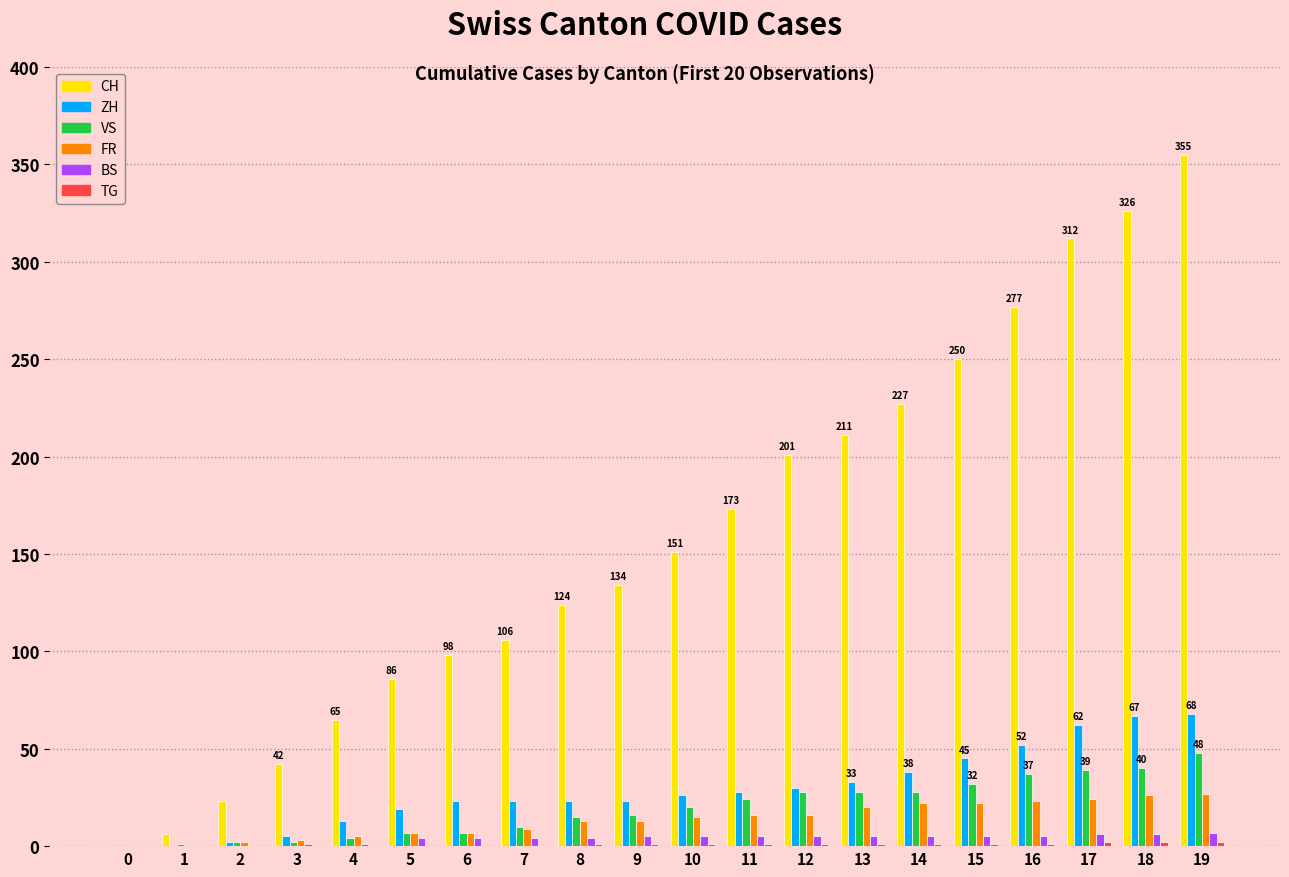

Between 14 and 18, which series saw the biggest shift?

CH